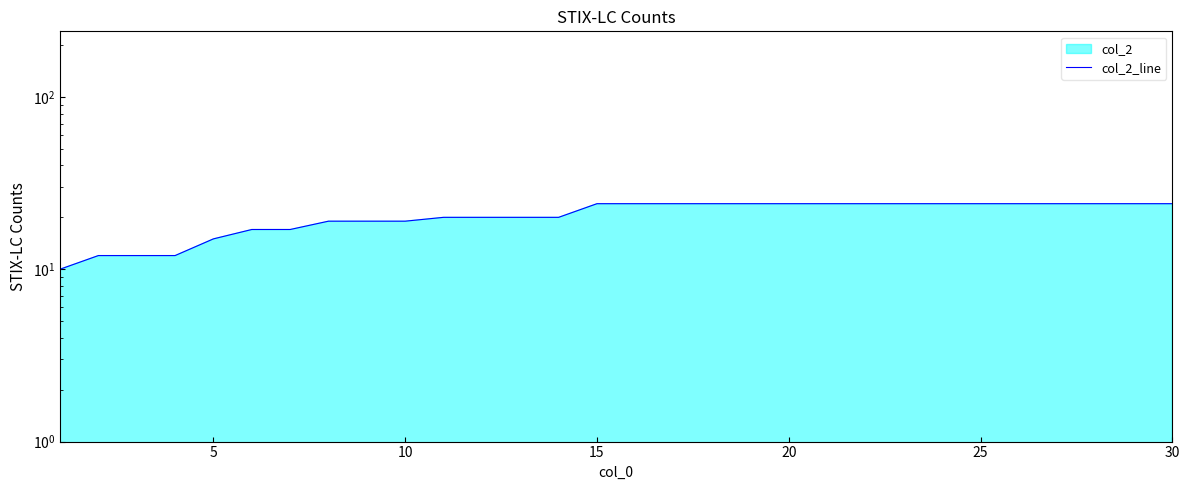

What is the difference between the maximum and minimum values?

14